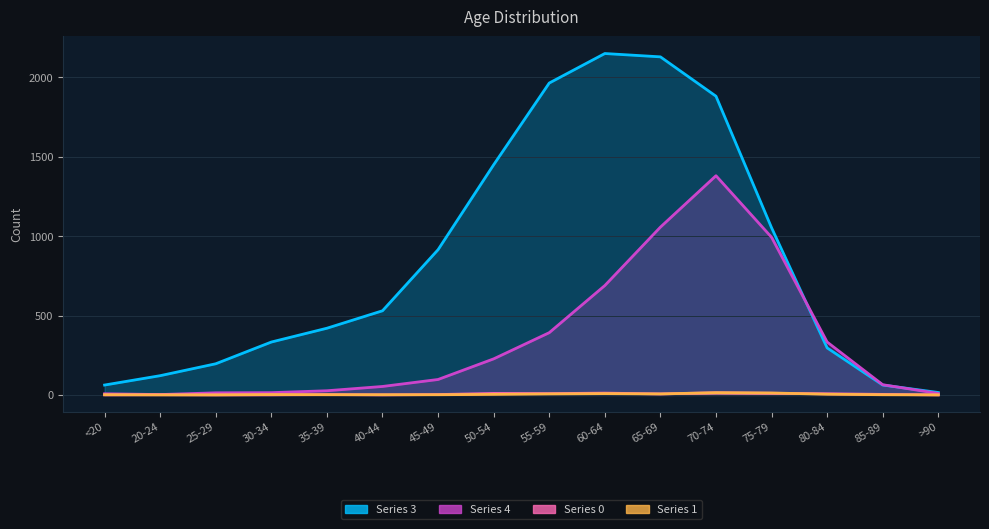

What are all the series names shown in the legend?

Series 3, Series 4, Series 0, Series 1